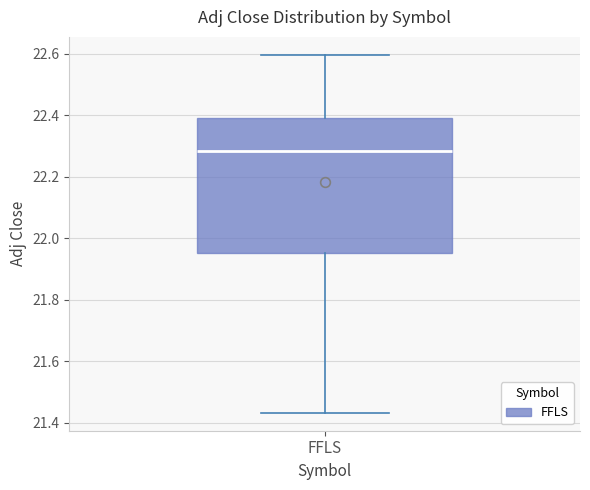

Where is the upper edge of the box for FFLS on the y-axis? The values are not printed on the chart, so give them approximately, as read against the axis.

22.40